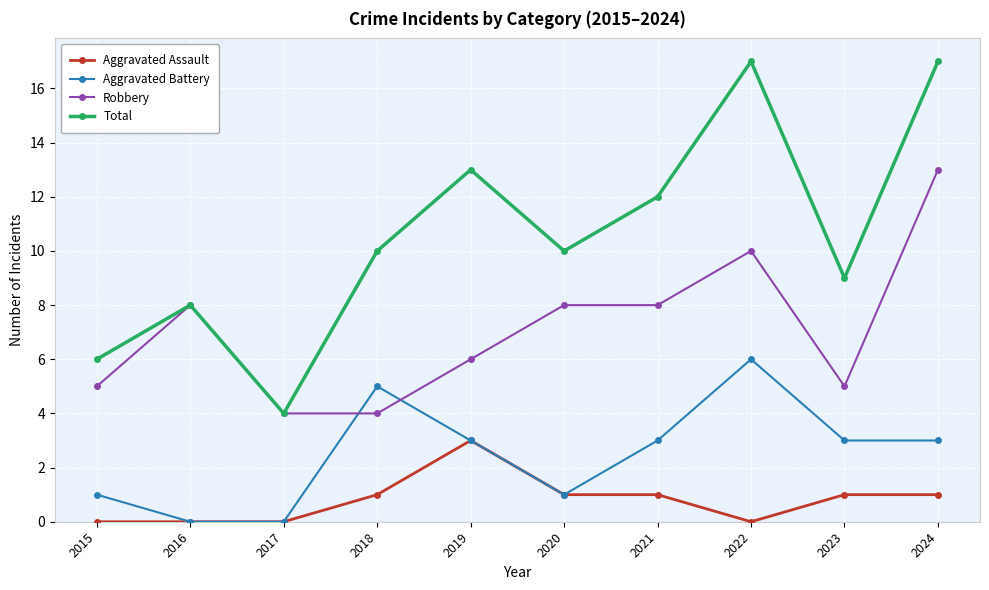

What is the maximum value shown in the chart?

17